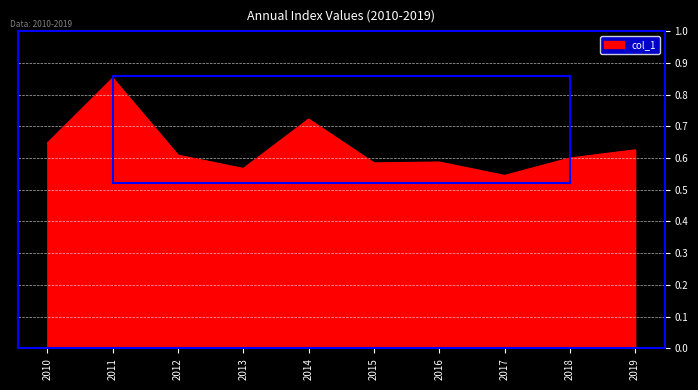

The value at 2018 is 0.9. True or false?

False